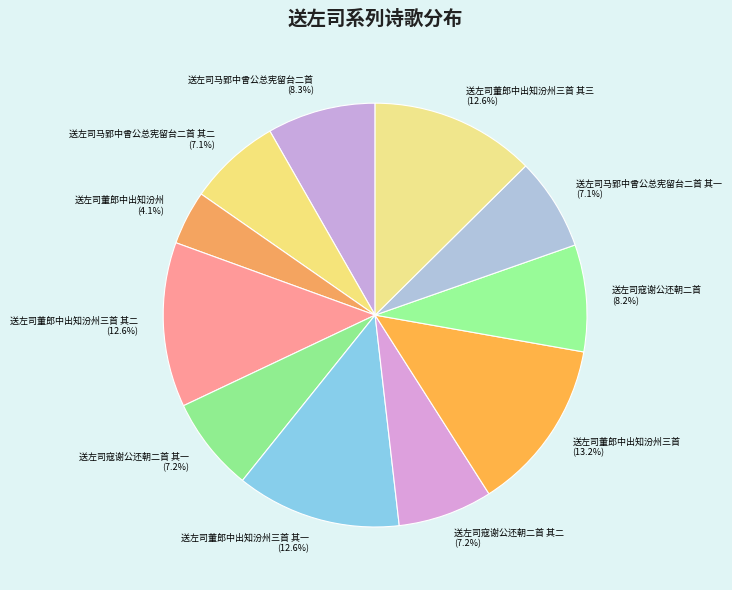

Which slice is the smallest?

送左司董郎中出知汾州